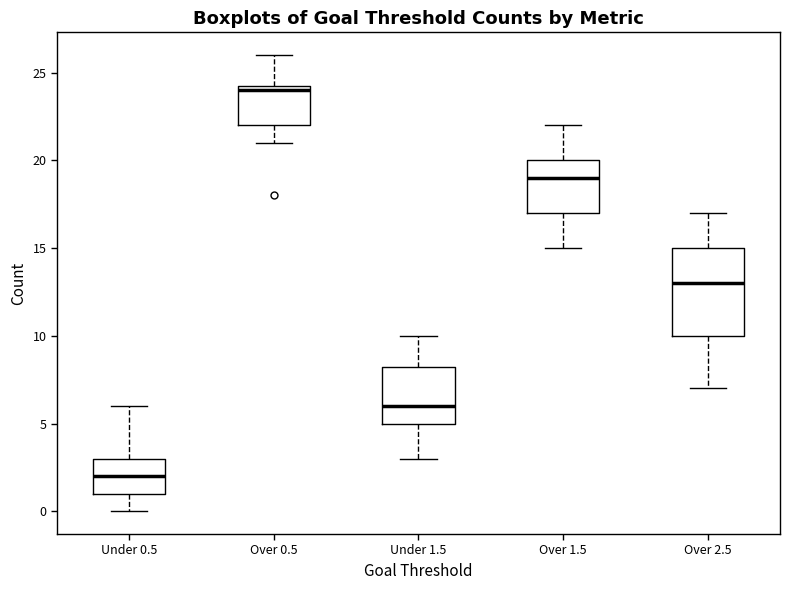

Which box has the lowest median line?

Under 0.5